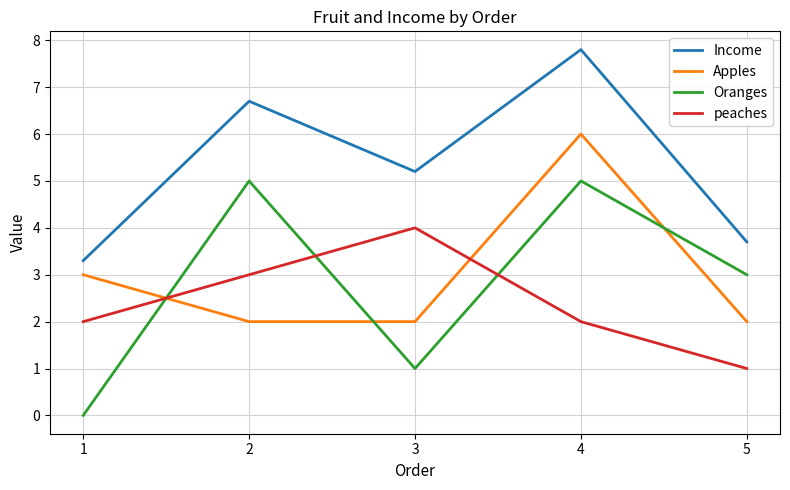

What is the average value of the Oranges series?

2.8